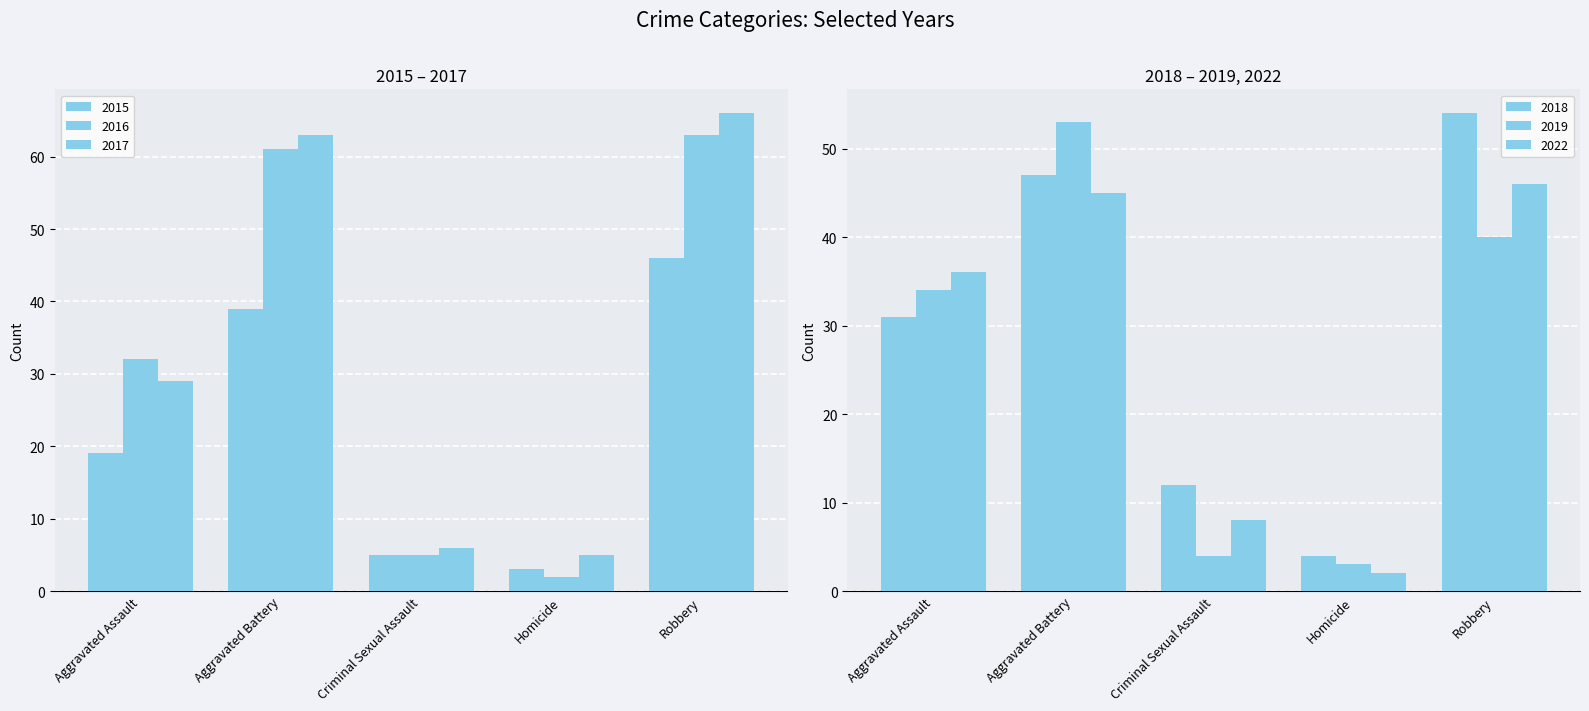

What is the total value across all series at Homicide?

19